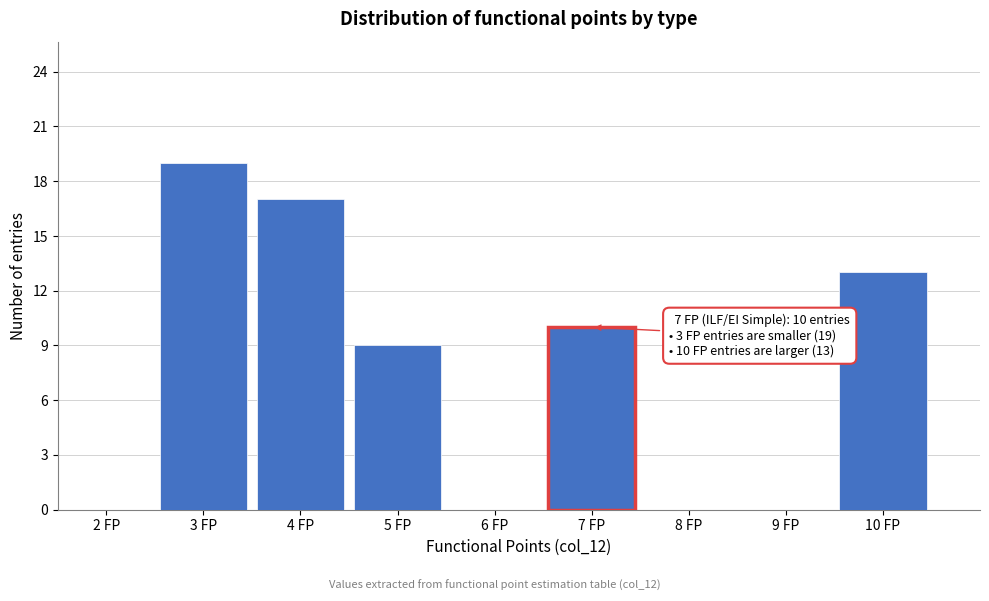

Which range on the x-axis has the tallest bar?

2.5 to 3.5